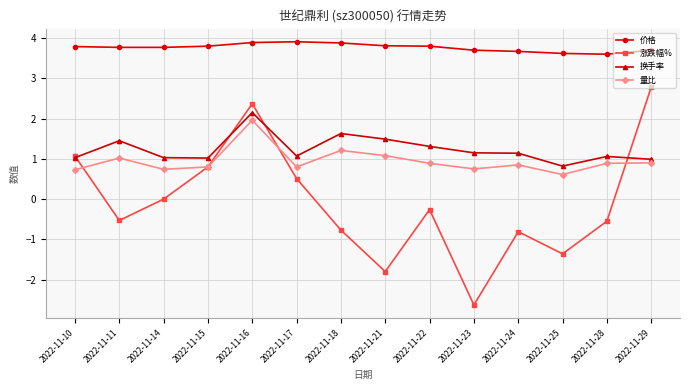

The value of 涨跌幅% at 2022-11-16 is 1.2. True or false?

False